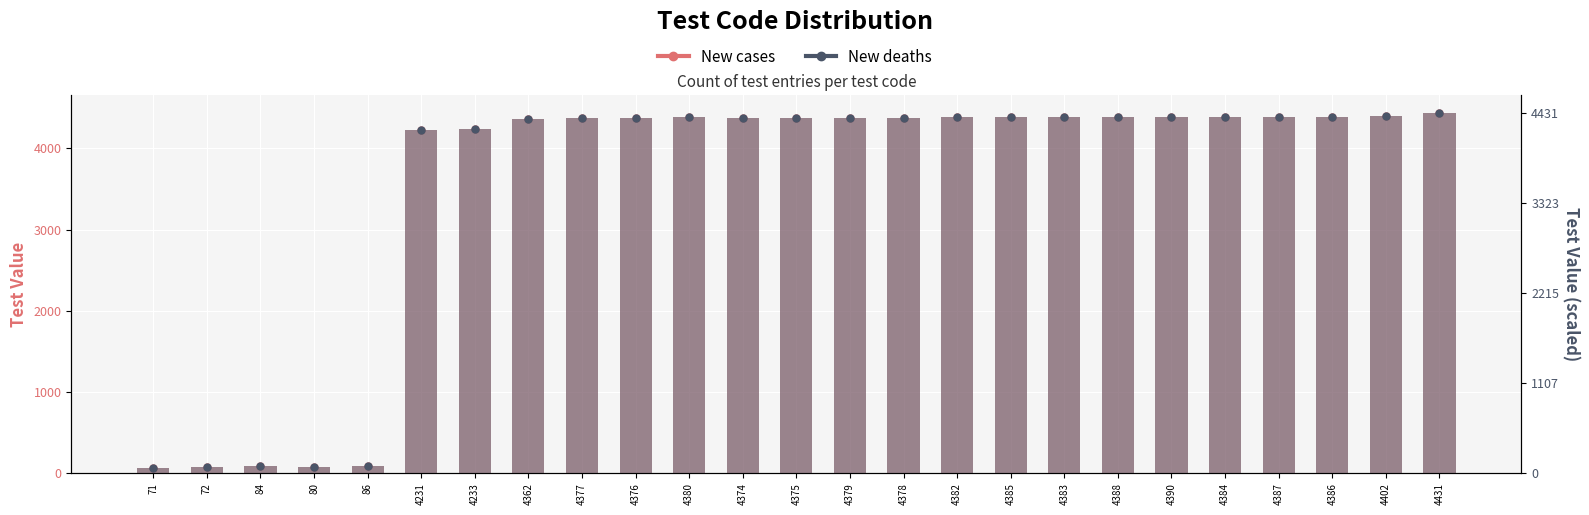

What is the total value across all series at 86?

172